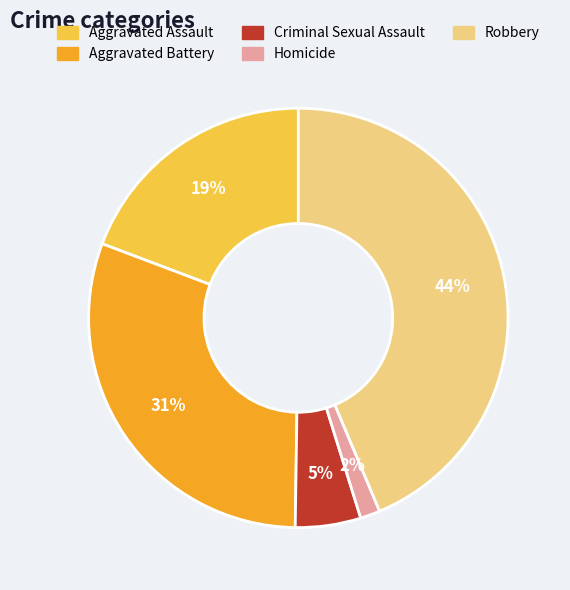

True or false: Robbery accounts for 44% of the total.

True